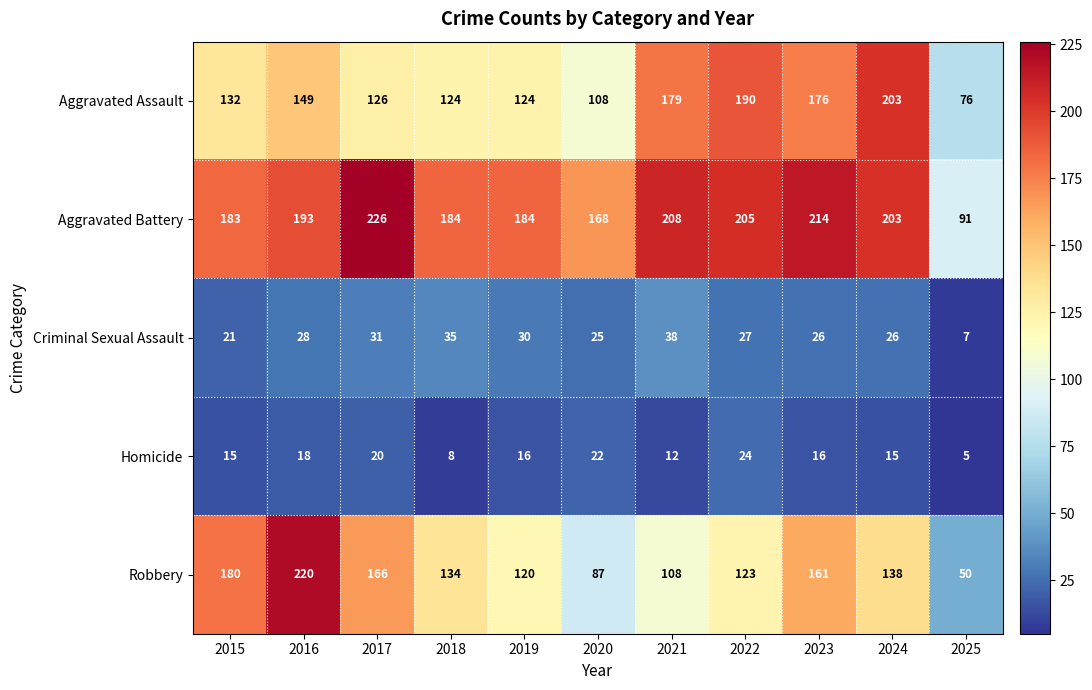

What is the average value of the Homicide series?

16